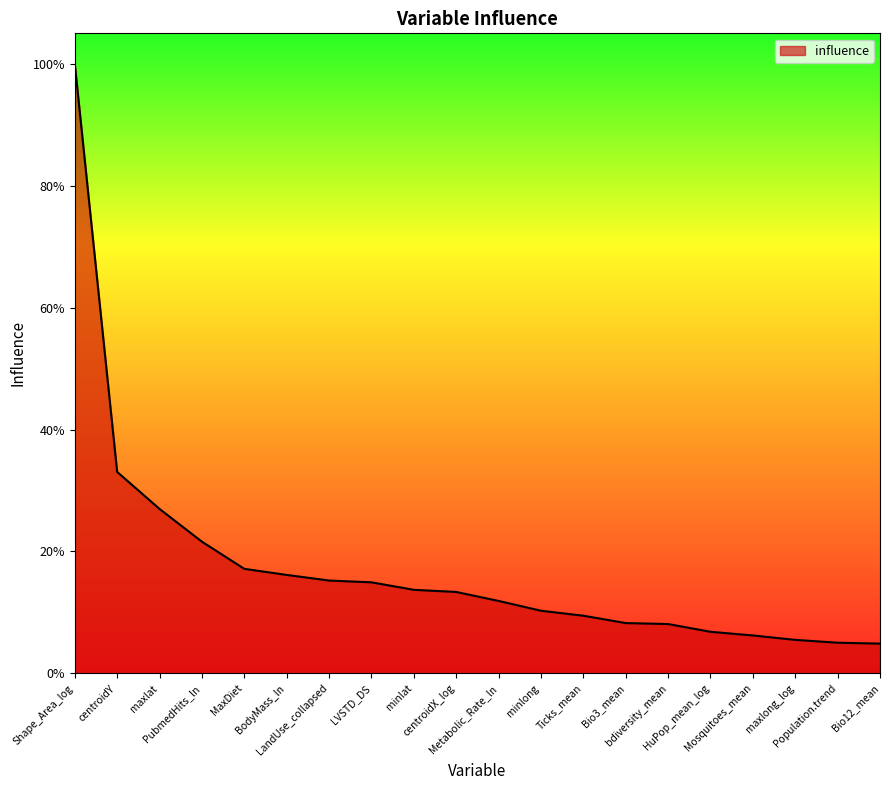

What is the label of the 18th point from the left?

maxlong_log